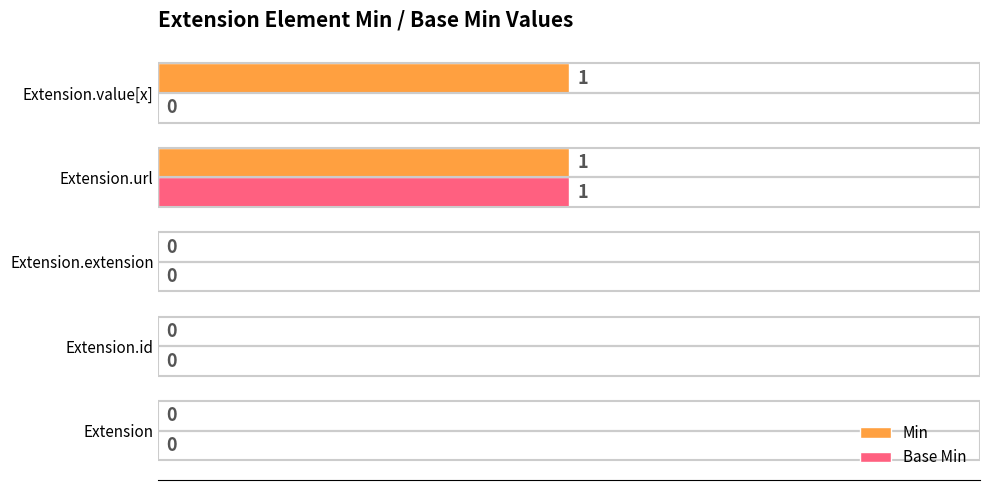

True or false: Base Min has a value of 0 at Extension.

True